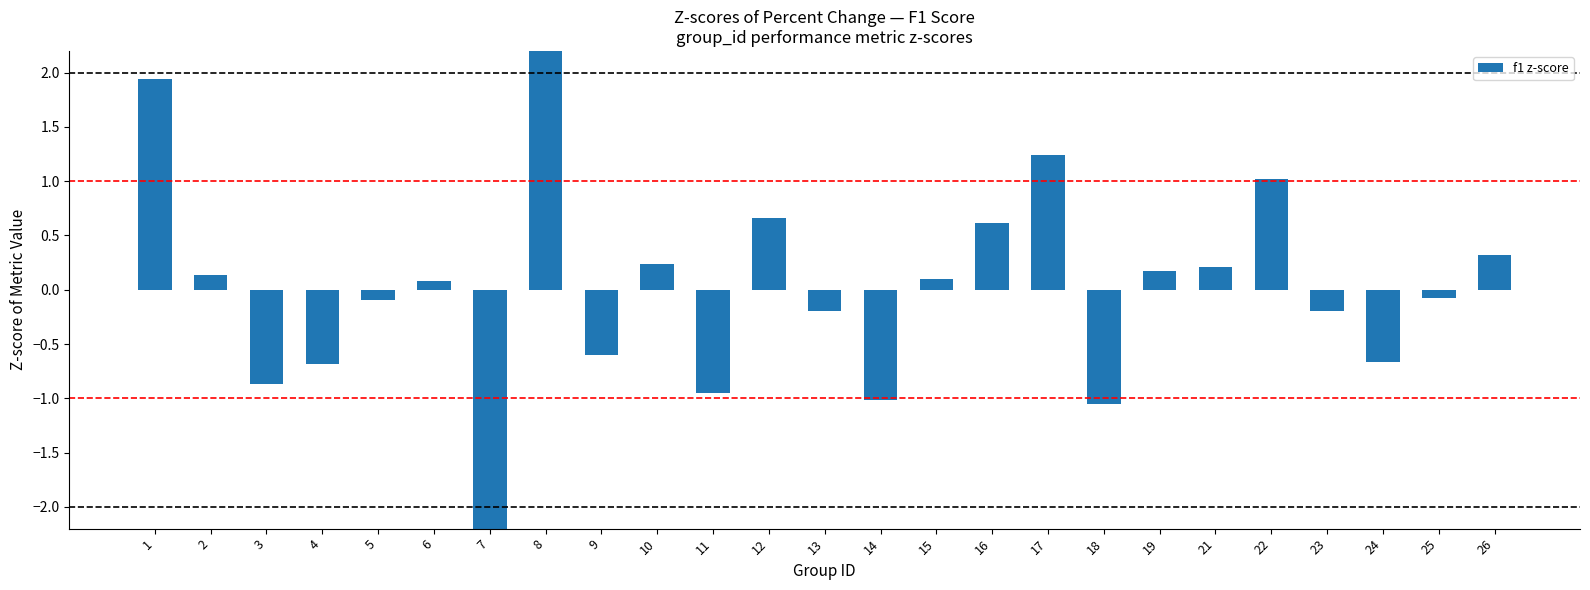

What is the maximum value shown in the chart?

2.3